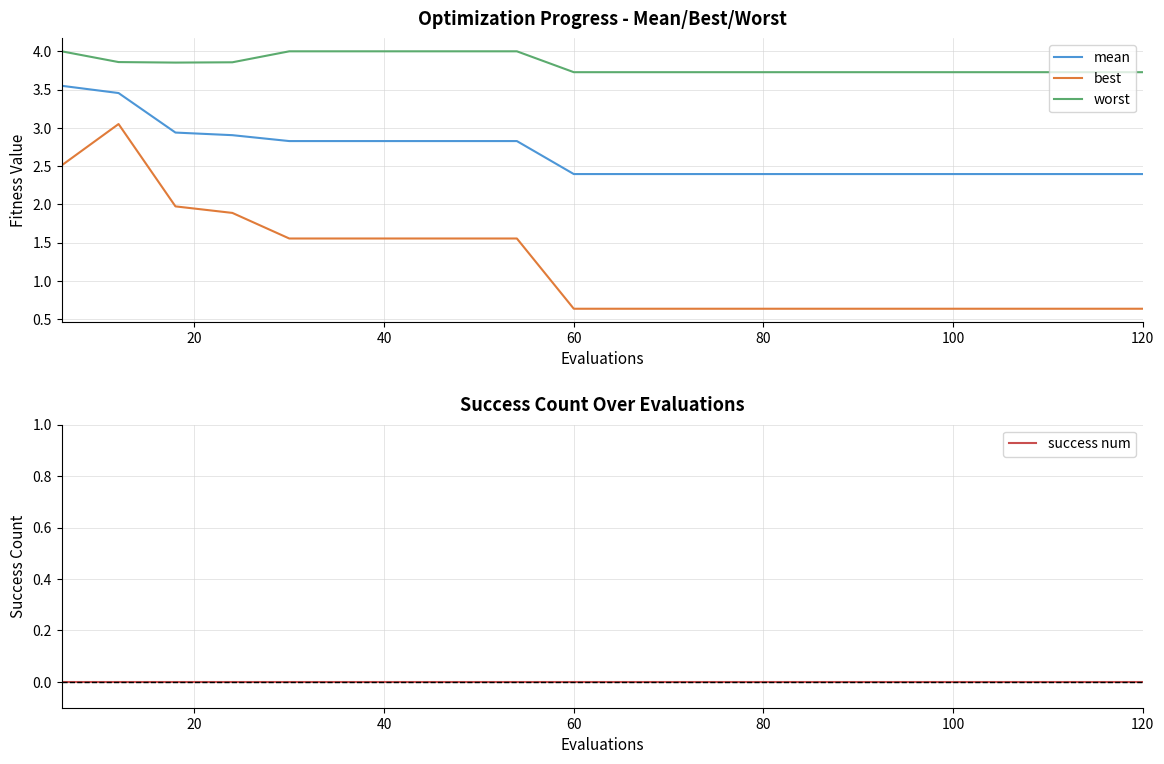

True or false: best and worst intersect in this chart.

False